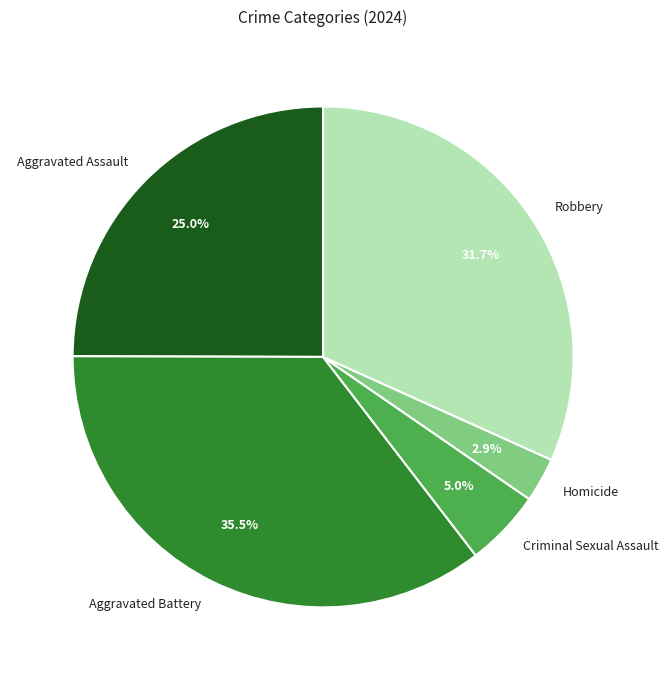

Is it true that Aggravated Assault is 25% of the pie?

True